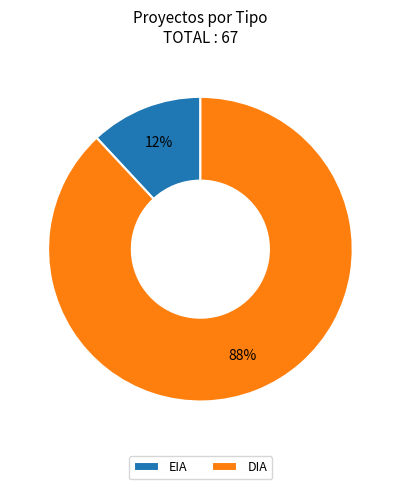

Is it true that DIA is 88% of the pie?

True